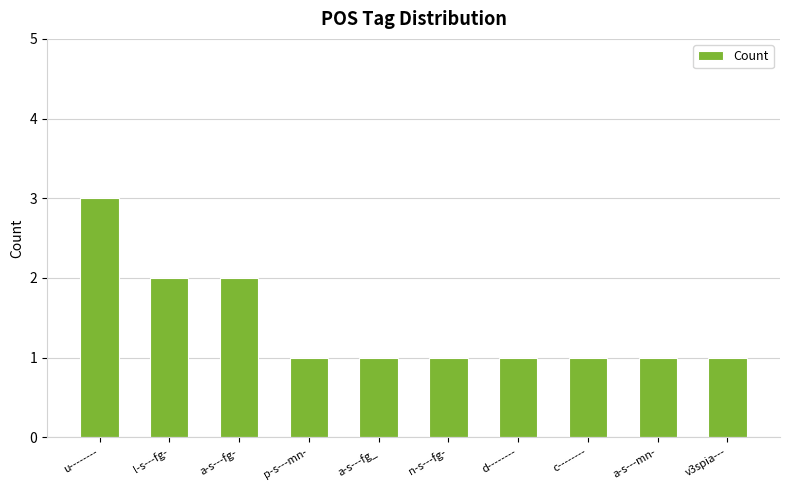

True or false: the data shows 1 at v3spia---.

True